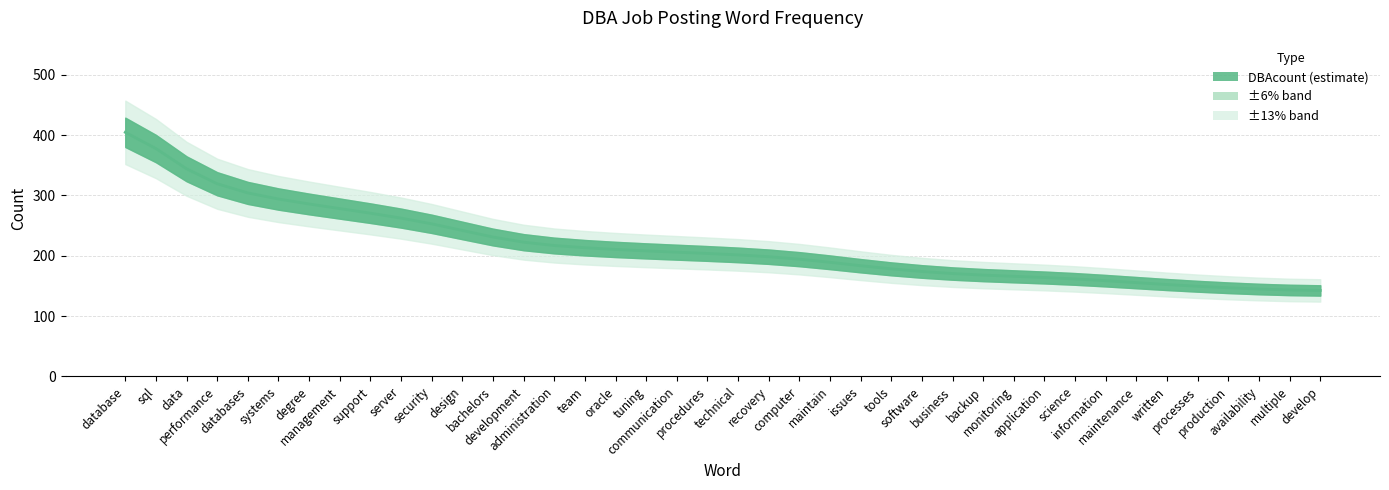

What is the change in value from degree to issues?

-108